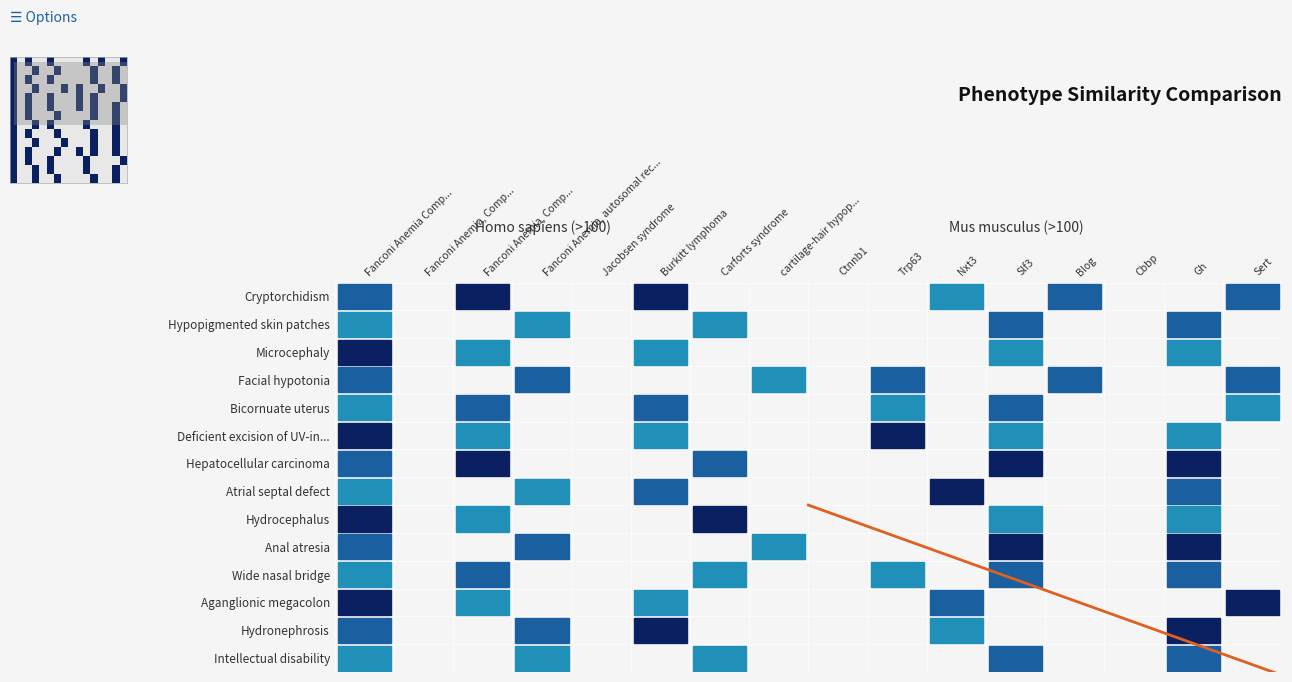

Which category has the highest value across all series?

Fanconi Anemia Comp...